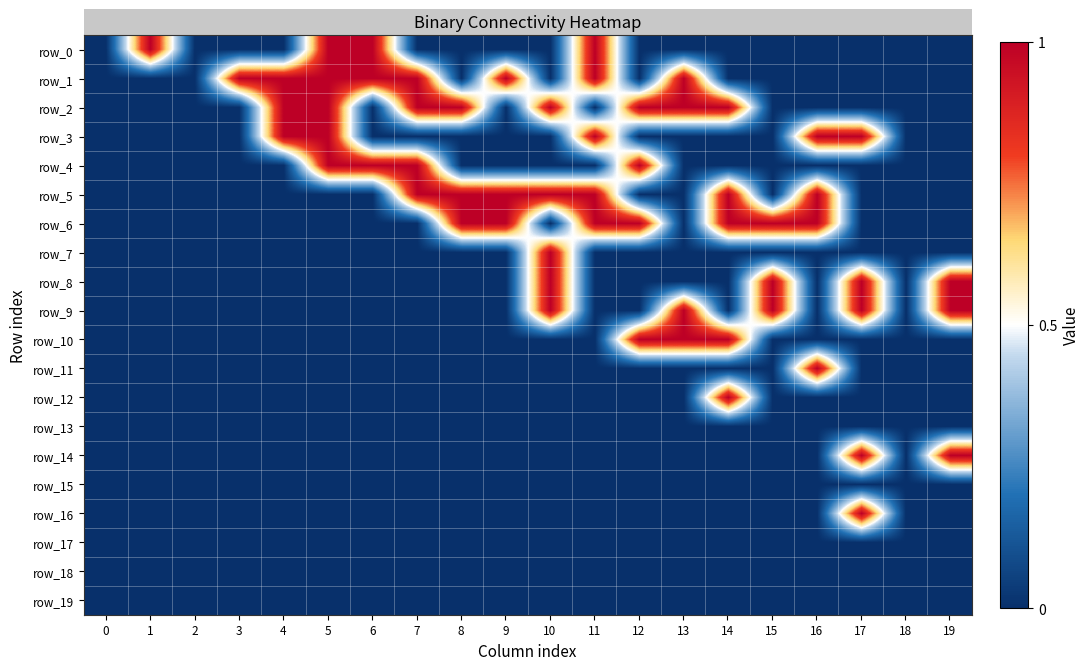

Is the value of row_13 at 1 greater than the value of row_5 at 4?

No